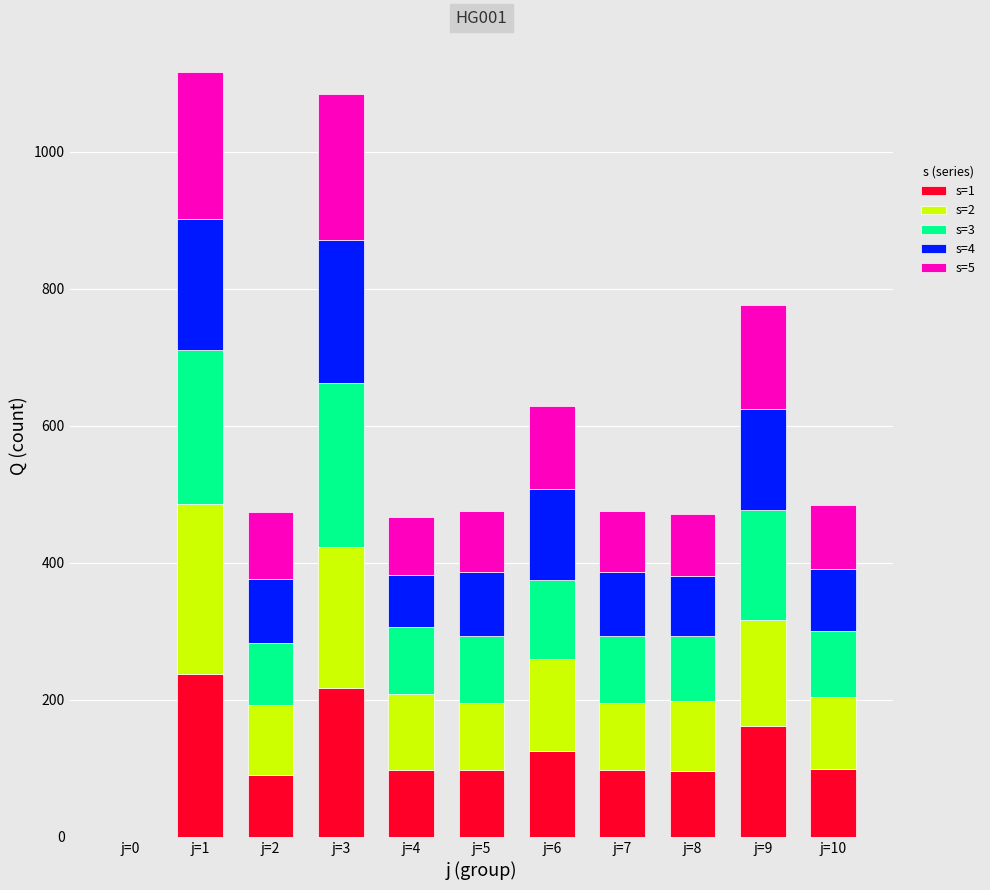

What are all the series names shown in the legend?

s=1, s=2, s=3, s=4, s=5